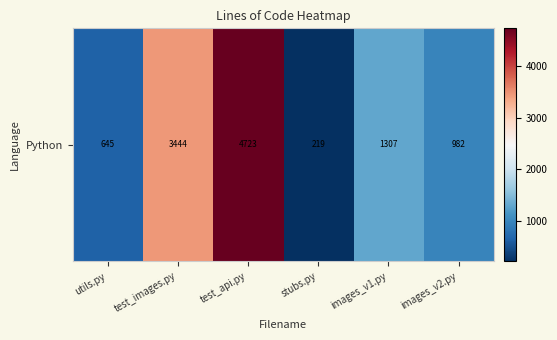

Which category has the highest value across all series?

test_api.py